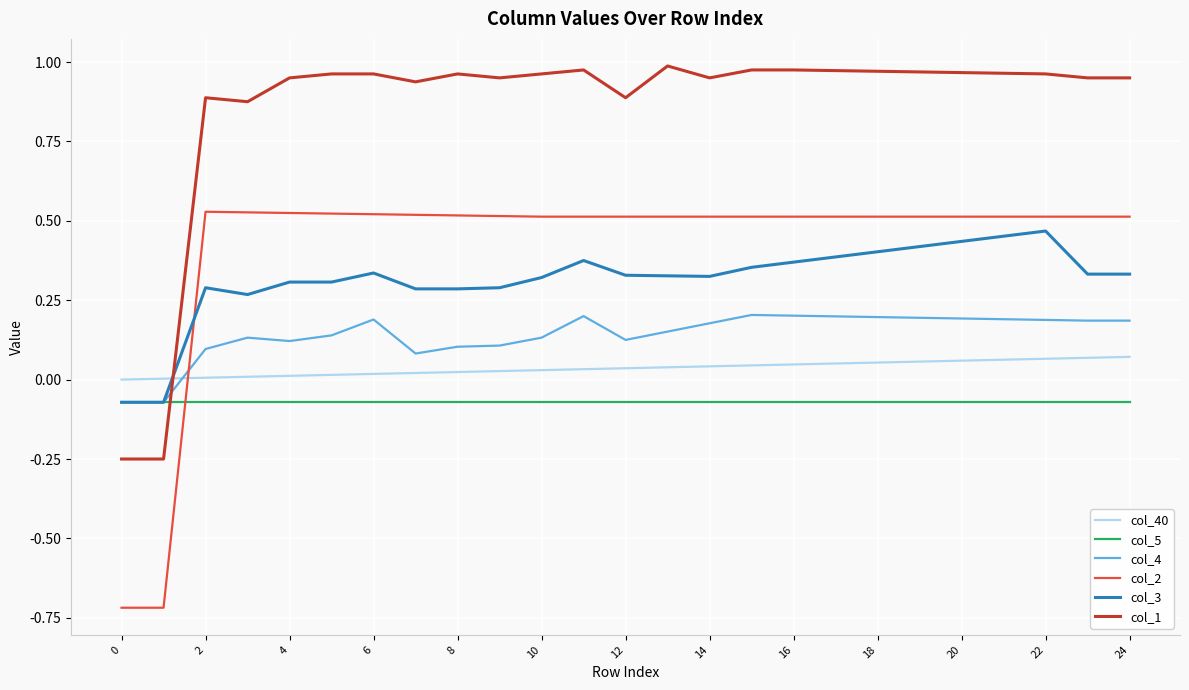

True or false: col_40 and col_1 intersect in this chart.

True